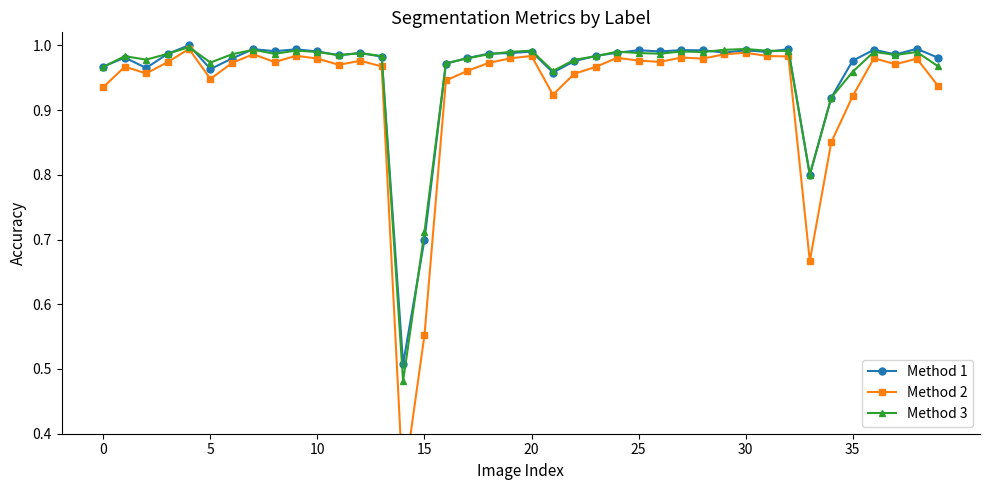

True or false: Method 1 has more than 0 interior local peaks.

True